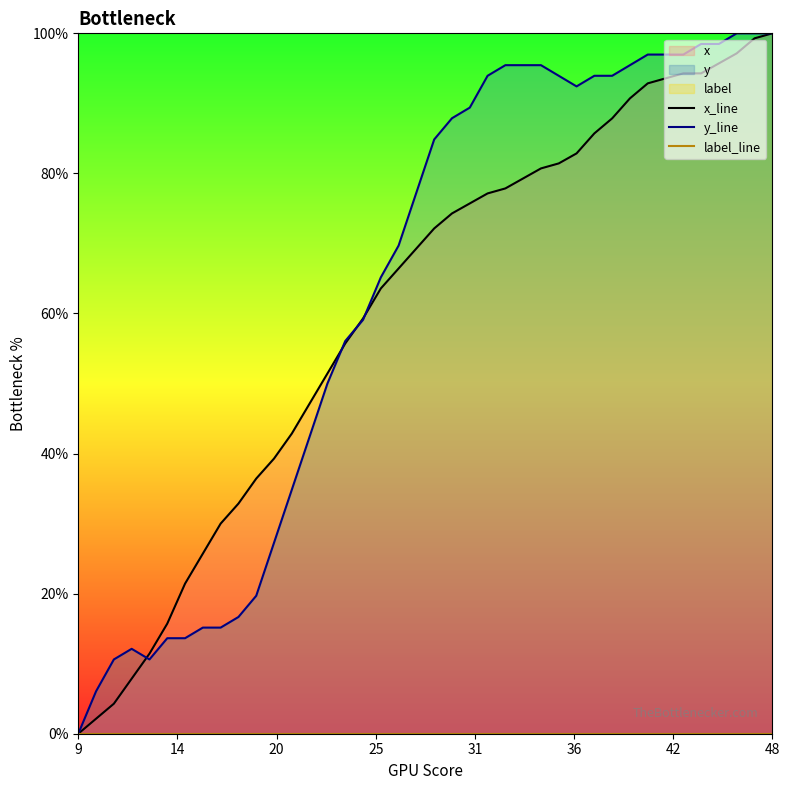

What is the maximum value for y_line?

100.0